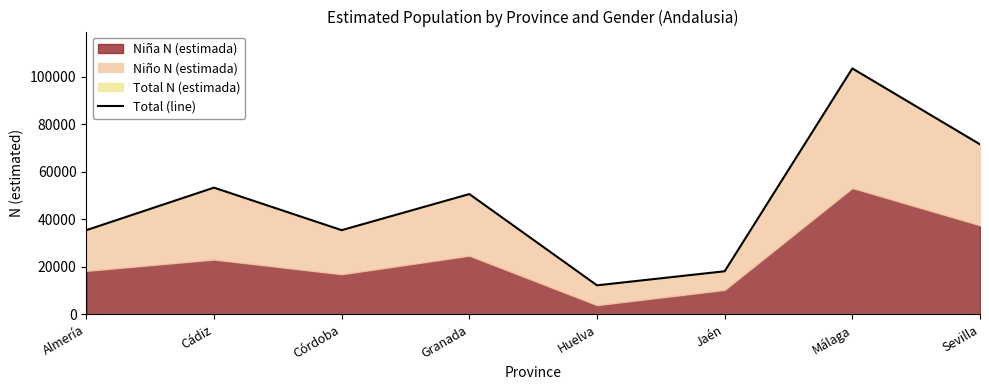

Count the number of values greater than 50595.

3